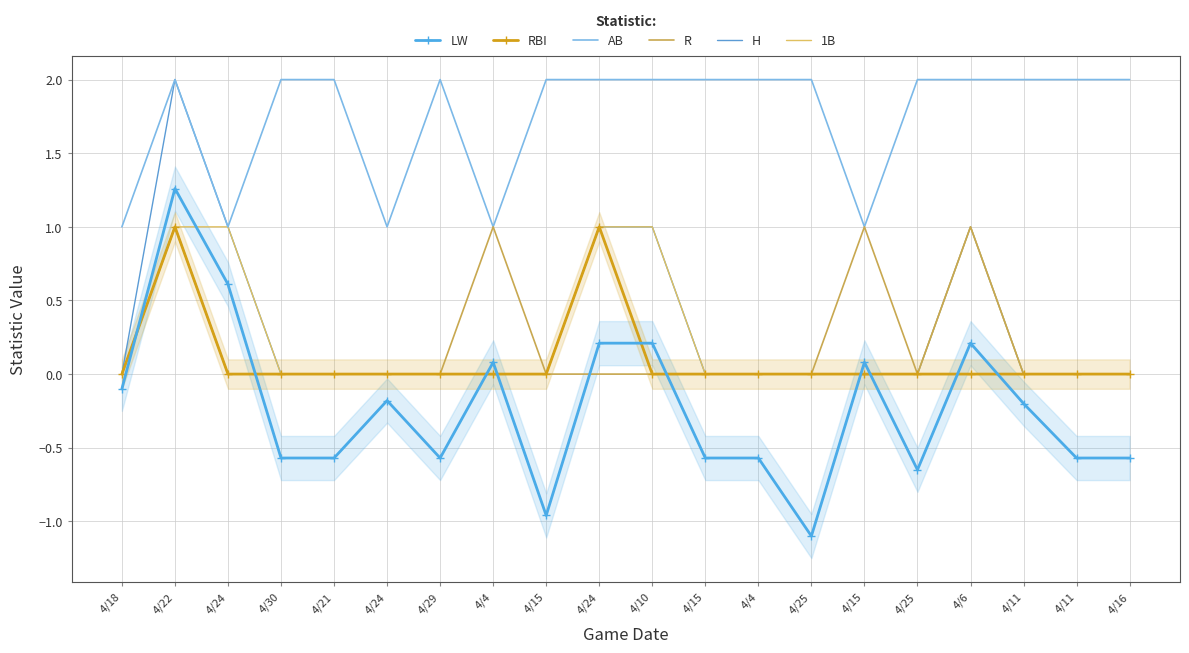

The value of R at 4/6 is 1.0. True or false?

True